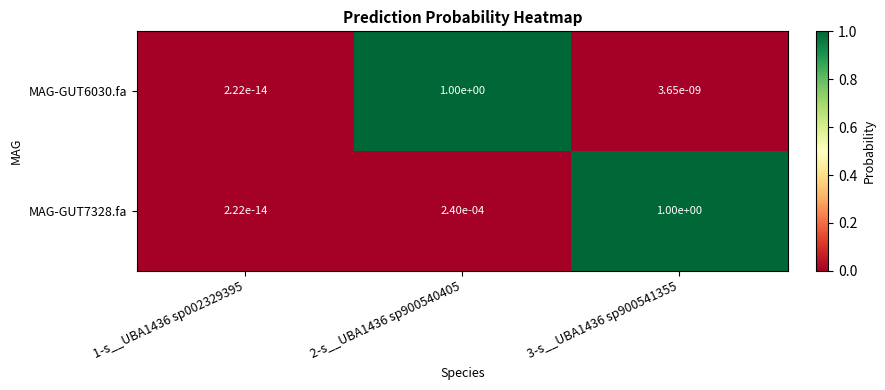

The MAG-GUT6030.fa series shows 1.7 at 2-s__UBA1436 sp900540405. True or false?

False